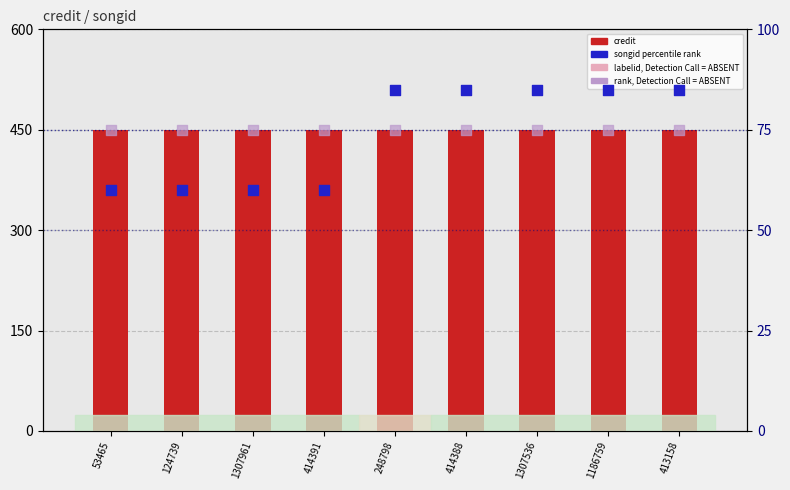

Which series contains the highest Y value?

credit